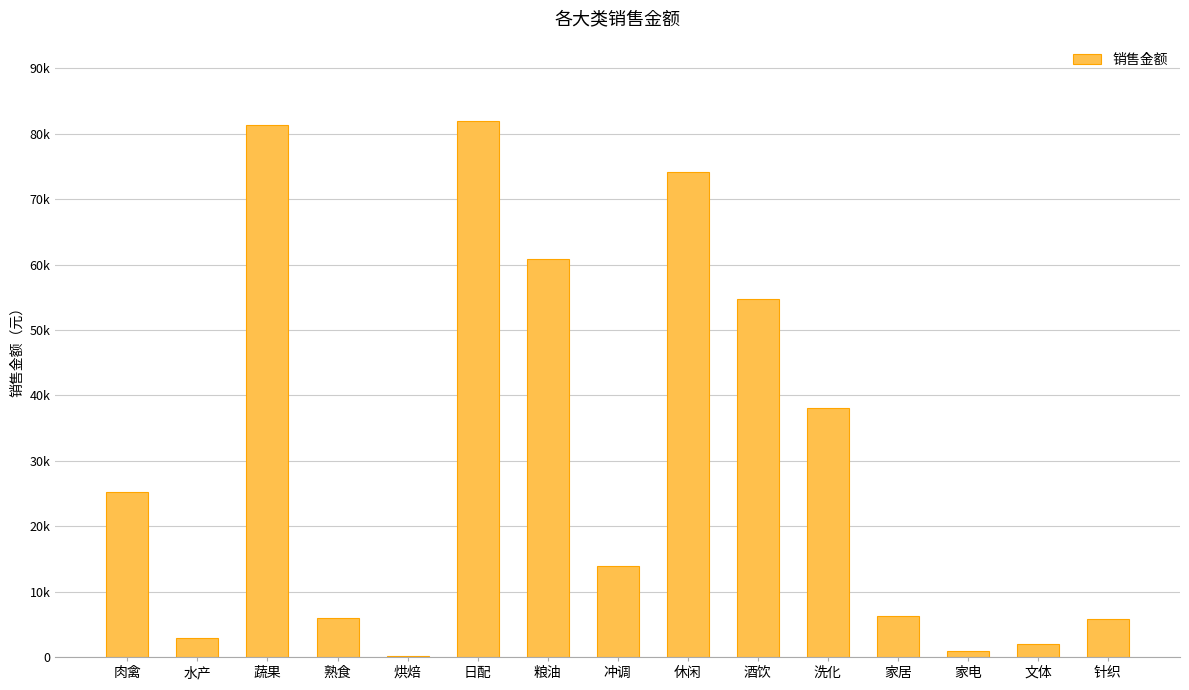

Are the bars horizontal?

No